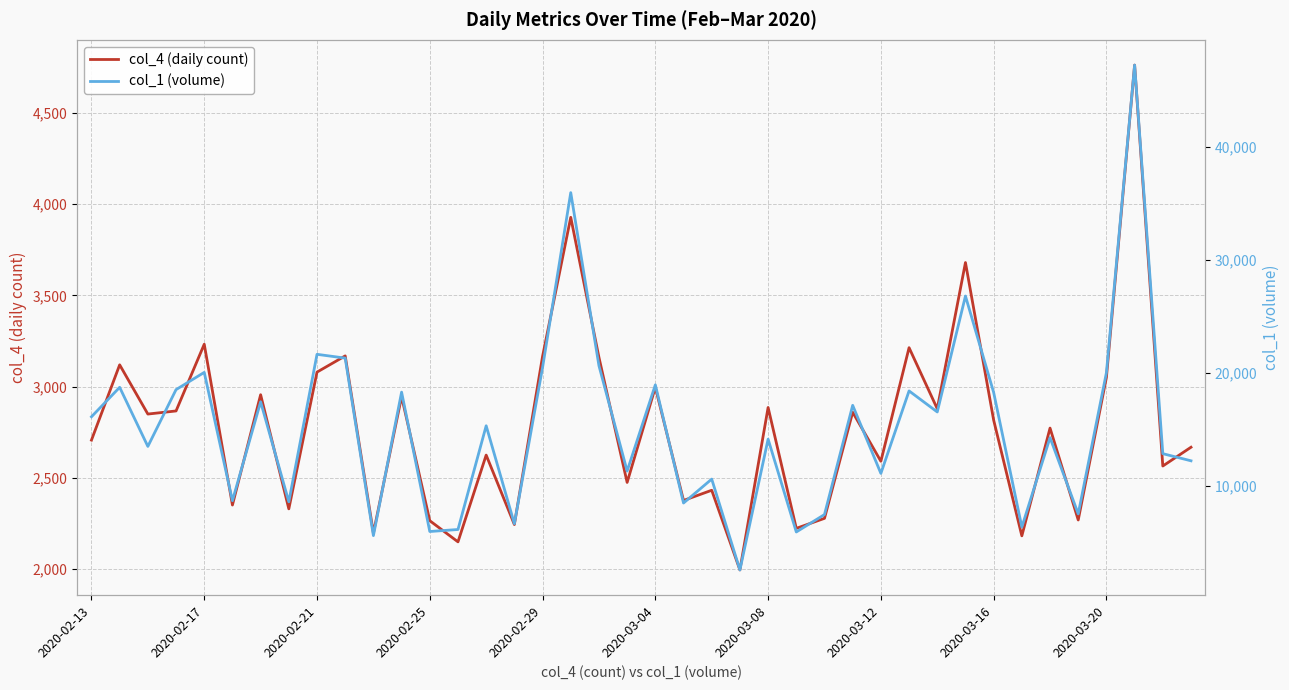

Reading left to right, list all the values displayed in this chart.

col_4 (daily count): 2706	3119	2849	2866	3232	2350	2955	2329	3079	3168	2196	2945	2264	2148	2624	2243	3165	3928	3160	2474	2996	2375	2431	1994	2885	2222	2277	2859	2590	3213	2878	3680	2816	2181	2772	2268	3050	4763	2564	2667
col_1 (volume): 16097	18704	13473	18499	20025	8667	17420	8569	21624	21288	5578	18277	5941	6119	15299	6630	20454	35934	20619	11292	18921	8463	10580	2540	14115	5900	7443	17108	11084	18385	16522	26783	18251	6333	14249	7501	19999	47223	12831	12199